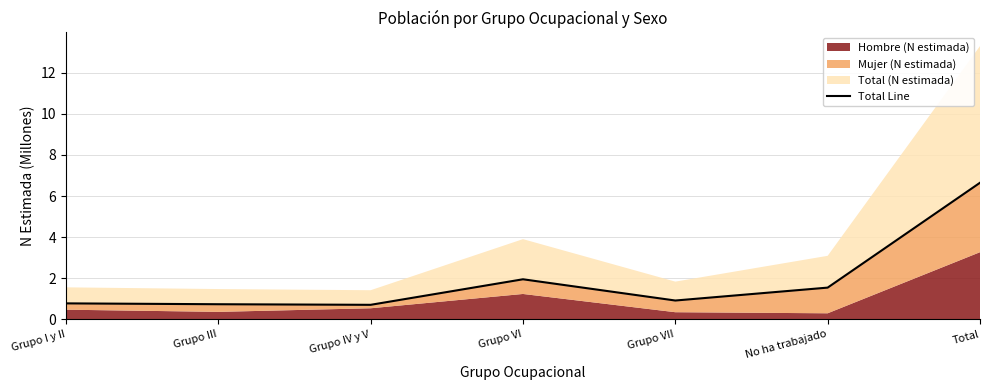

What is the minimum value for Total Line?

0.7